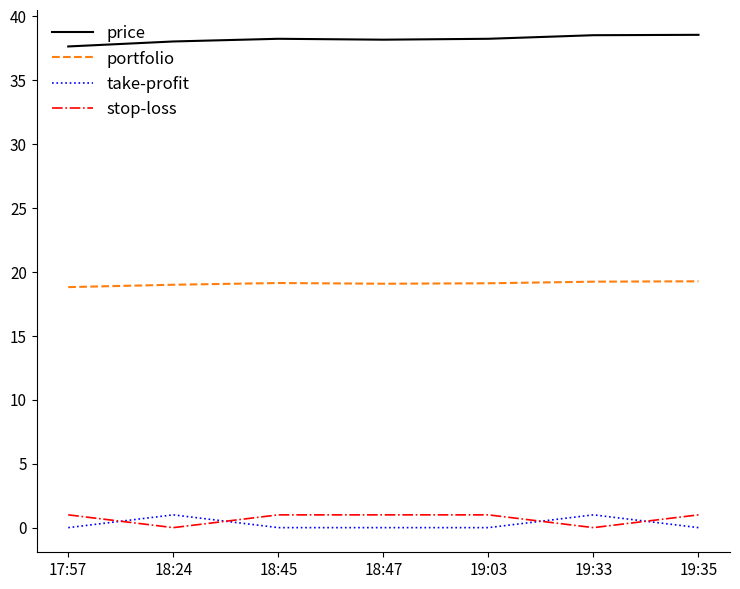

What is the total value across all series at 18:47?

58.3